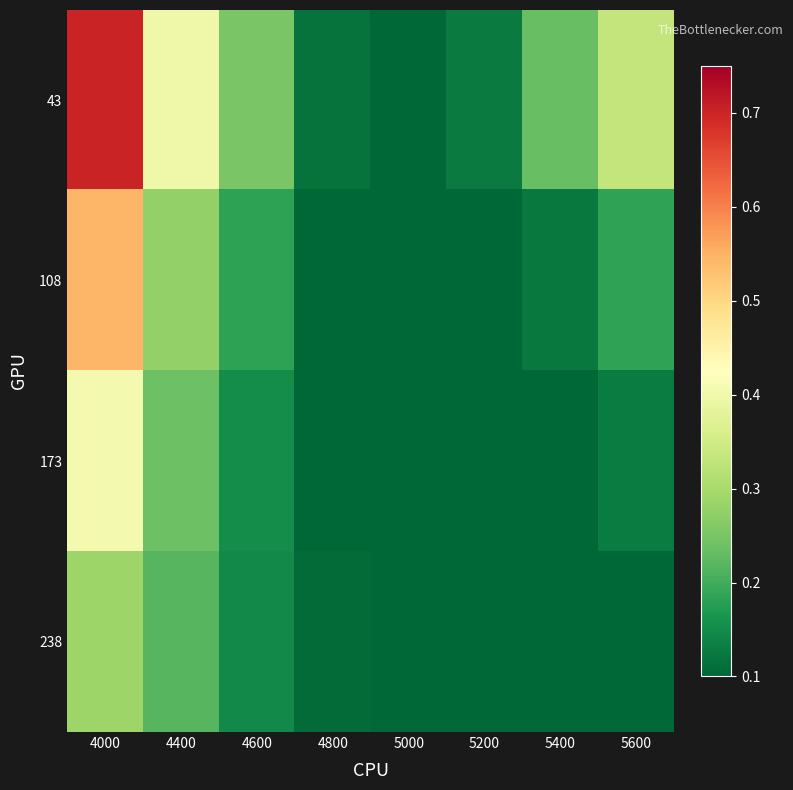

At 4400, list the series in order from smallest to largest.

238, 173, 108, 43